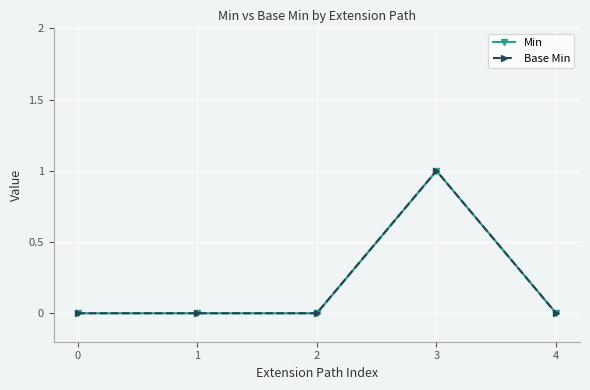

Between 1 and 4, which series saw the biggest shift?

Min